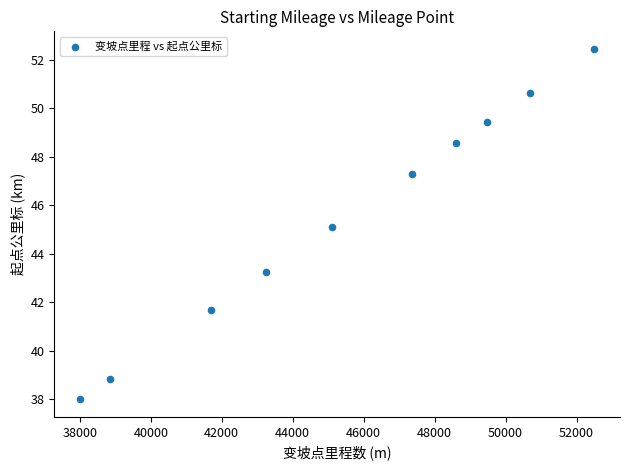

What is the average Y value?

45.5